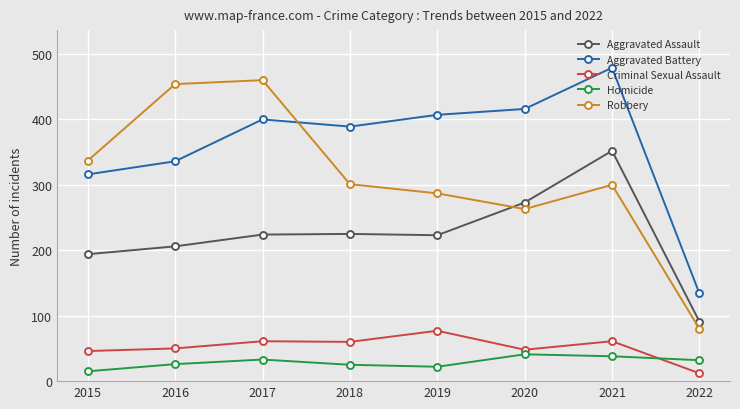

Does the chart have visible grid lines?

Yes